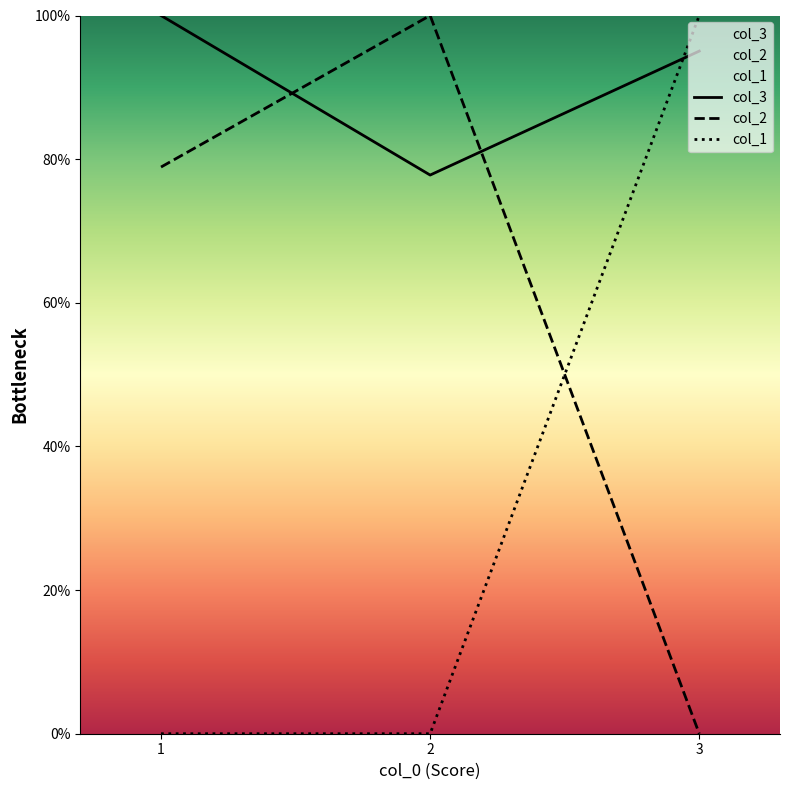

Reading left to right, extract all data points from this chart.

col_3: 100.0	77.8	95.0
col_2: 78.9	100.0	0.0
col_1: 0.0	0.0	100.0